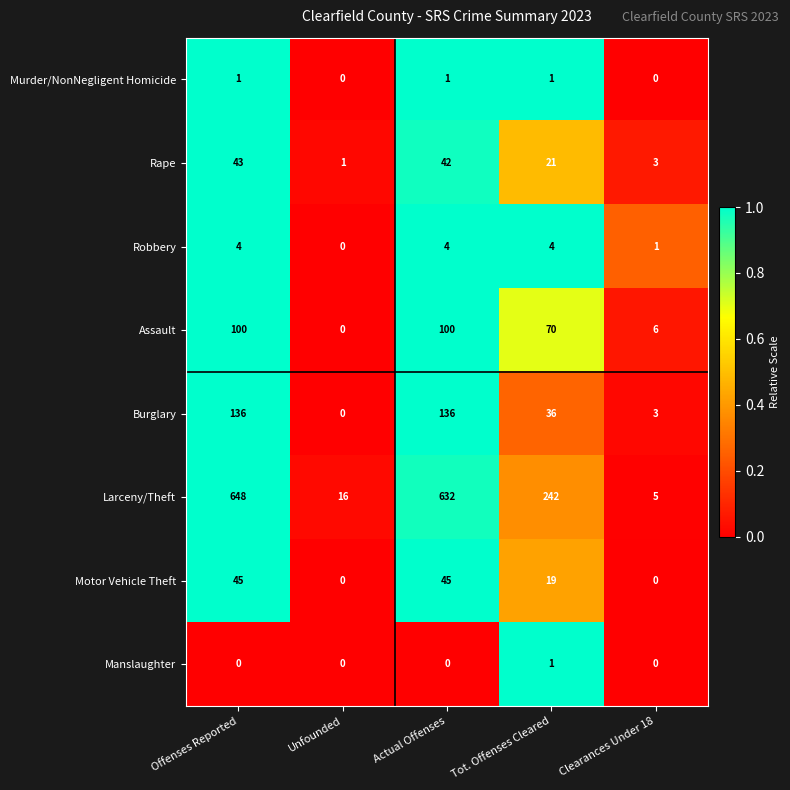

The Robbery series shows 0 at Unfounded. True or false?

True